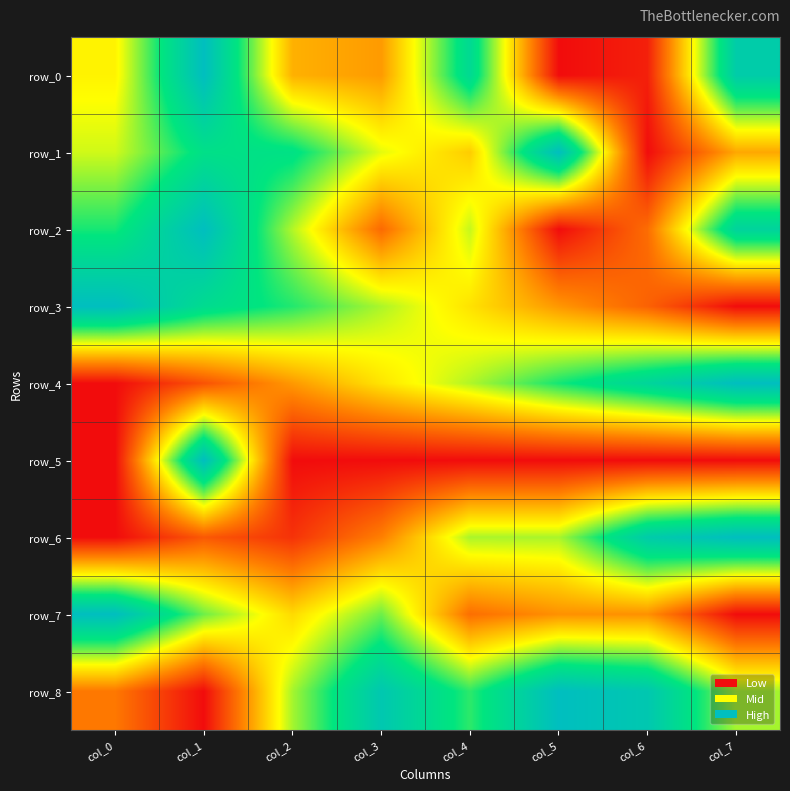

Reading left to right, extract all data points from this chart.

row_0: 0.5	1.0	0.3	0.3	0.8	0.0	0.0	0.9
row_1: 0.5	0.8	0.8	0.5	0.4	1.0	0.0	0.3
row_2: 0.7	1.0	0.6	0.2	0.6	0.0	0.2	0.9
row_3: 1.0	0.8	0.7	0.6	0.4	0.3	0.2	0.0
row_4: 0.0	0.2	0.3	0.4	0.6	0.7	0.9	1.0
row_5: 0.0	1.0	0.0	0.0	0.0	0.0	0.0	0.0
row_6: 0.0	0.2	0.1	0.3	0.6	0.6	0.9	1.0
row_7: 1.0	0.6	0.4	0.6	0.2	0.3	0.3	0.0
row_8: 0.2	0.0	0.6	0.9	0.7	1.0	0.9	0.6